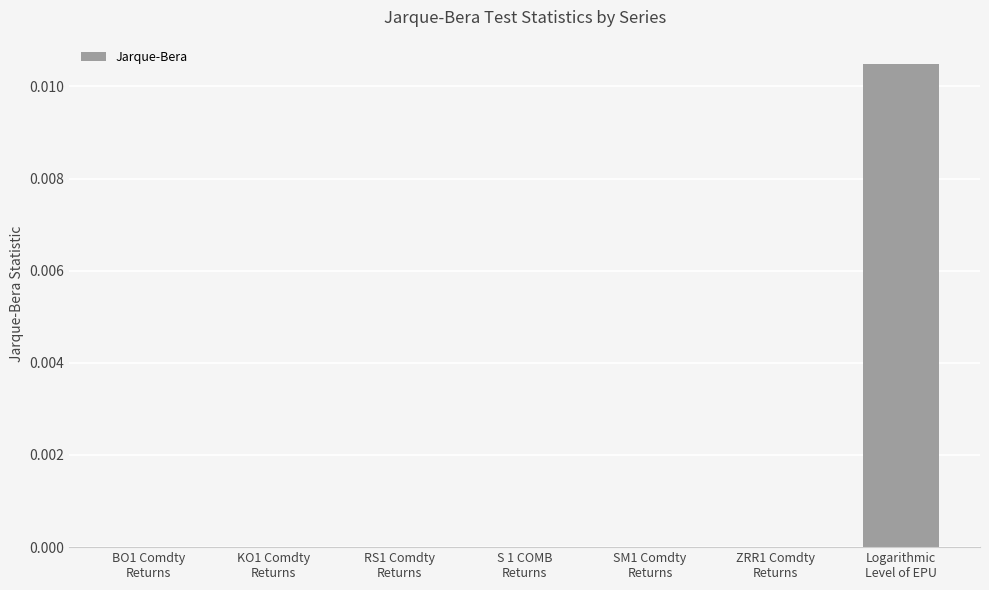

Rank the categories by value from lowest to highest.

BO1 Comdty
Returns, KO1 Comdty
Returns, S 1 COMB
Returns, ZRR1 Comdty
Returns, RS1 Comdty
Returns, SM1 Comdty
Returns, Logarithmic
Level of EPU